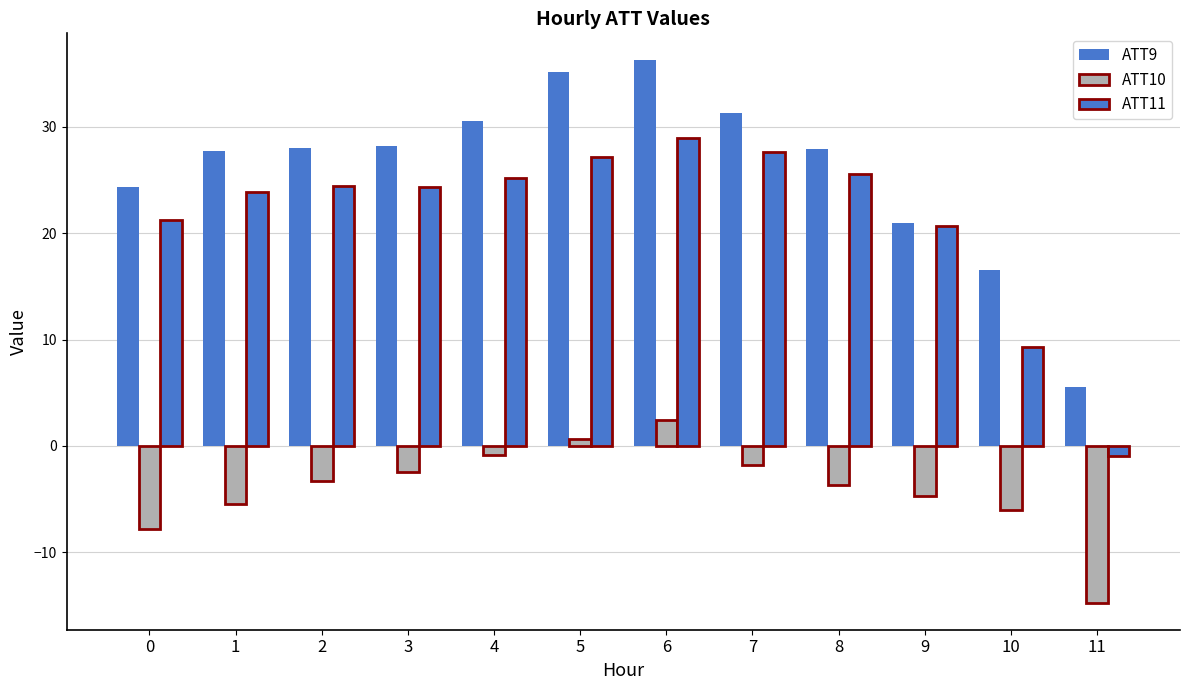

What is the sum of all ATT9 values?

312.4